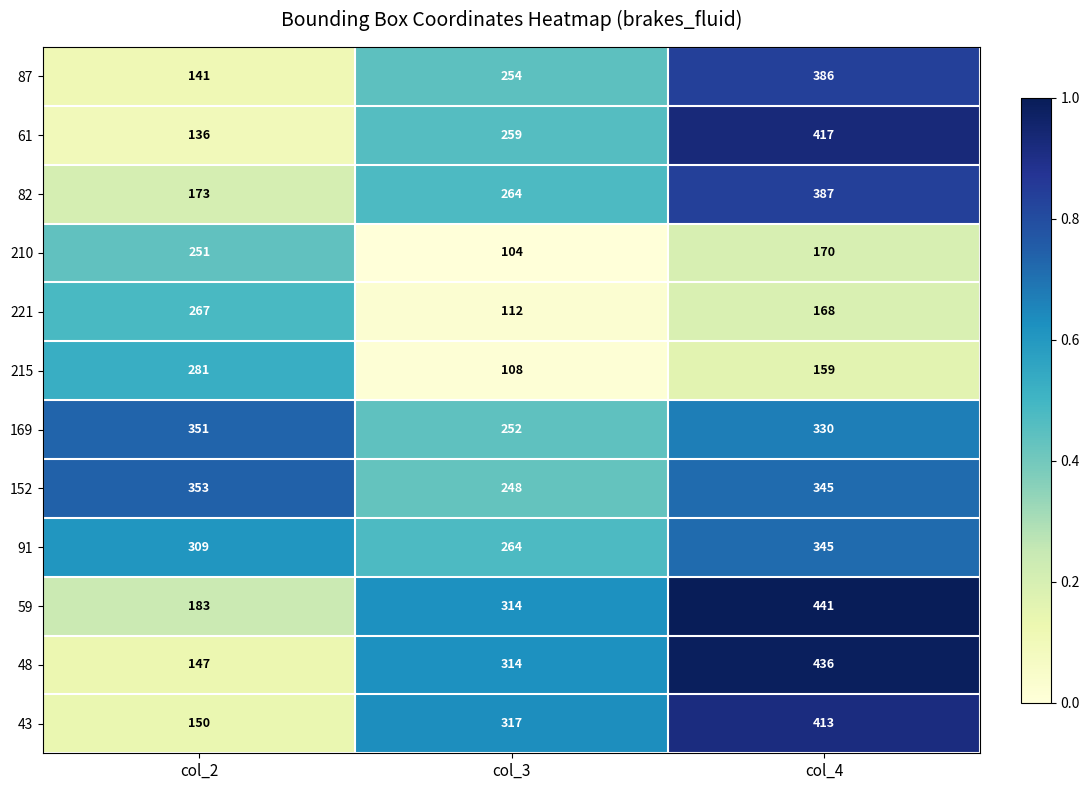

Between col_2 and col_4, which series saw the biggest shift?

48